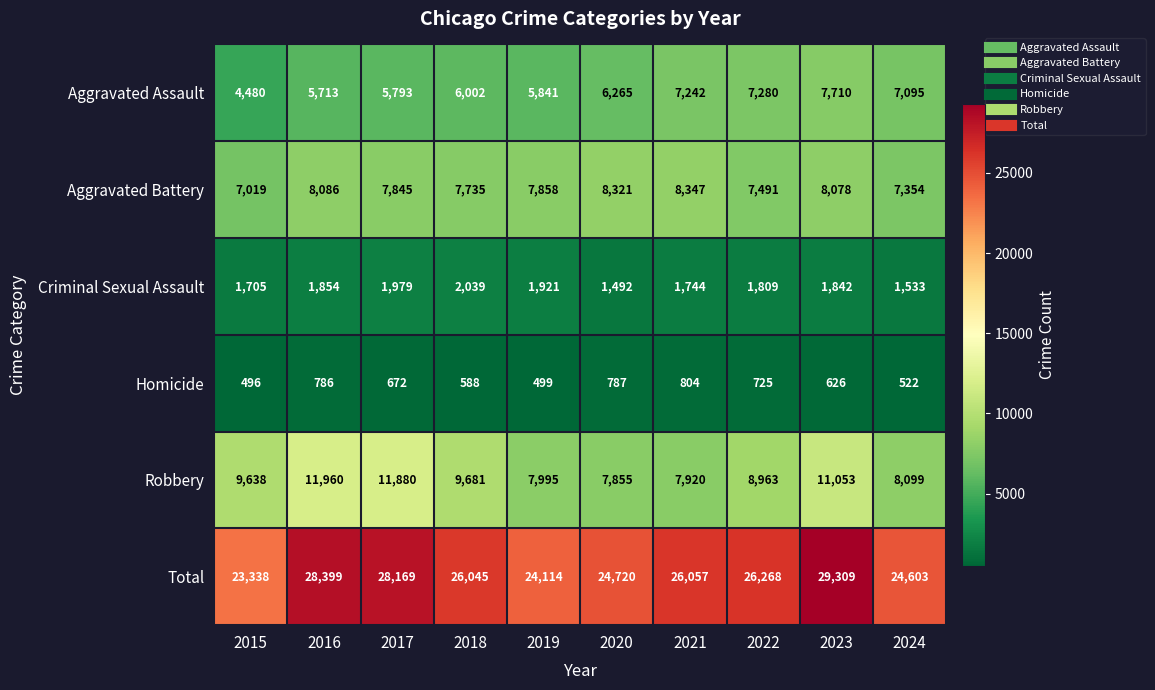

What is the total value across all series at 2016?

56798